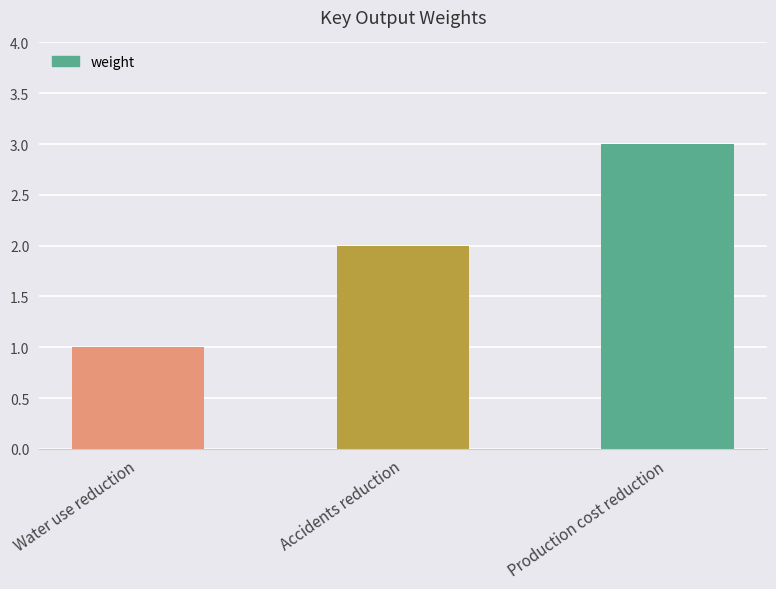

True or false: the data shows 1 at Water use reduction.

True